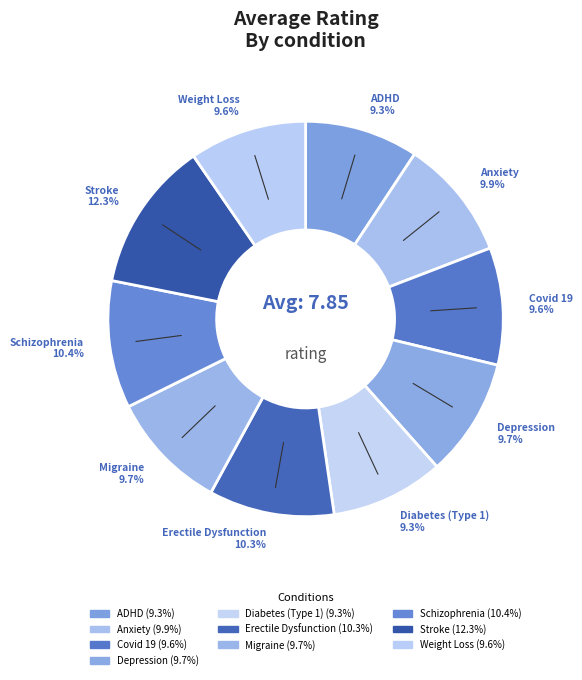

Does Migraine account for over 50% of the chart?

No